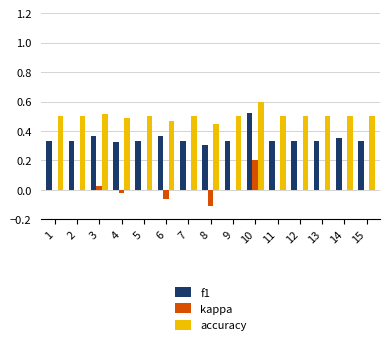

At which label does accuracy reach its peak?

10